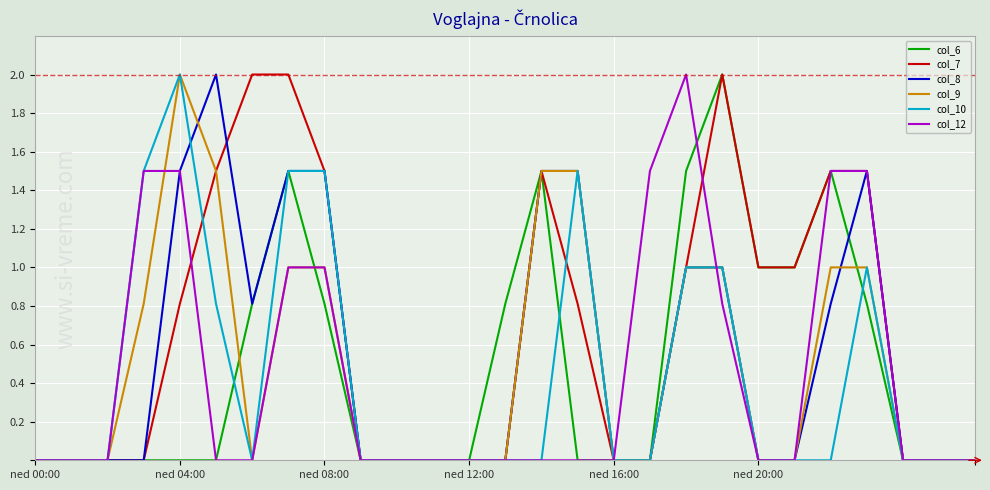

Which series has the largest total across all categories?

col_7